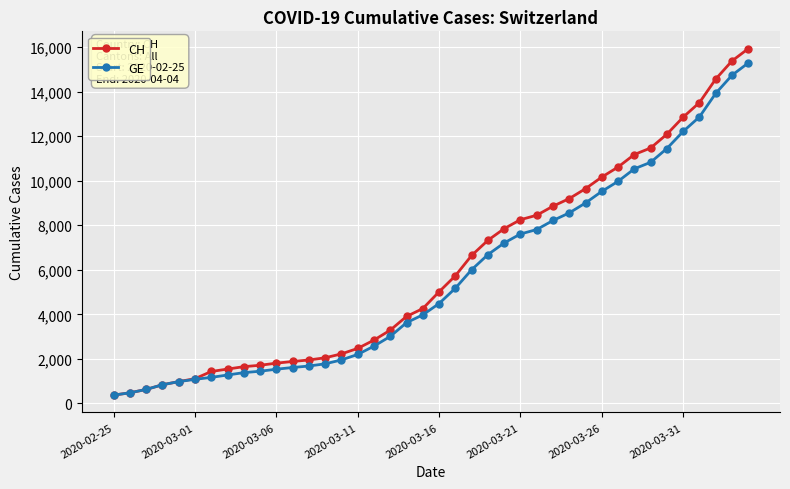

What is the value of the CH point at the 22nd from the left?

5731